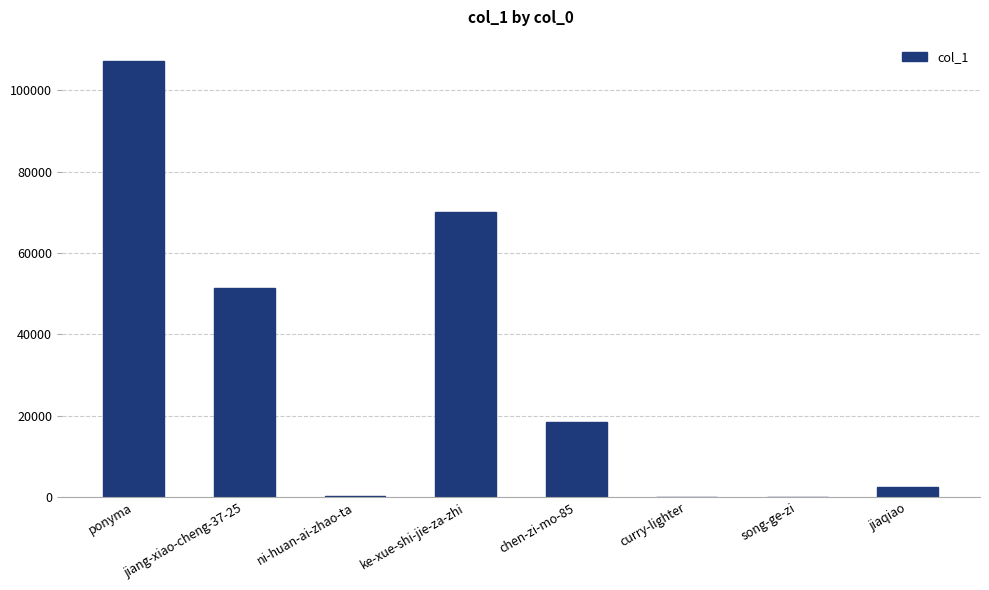

Where is the data nearest to the value 53579?

jiang-xiao-cheng-37-25